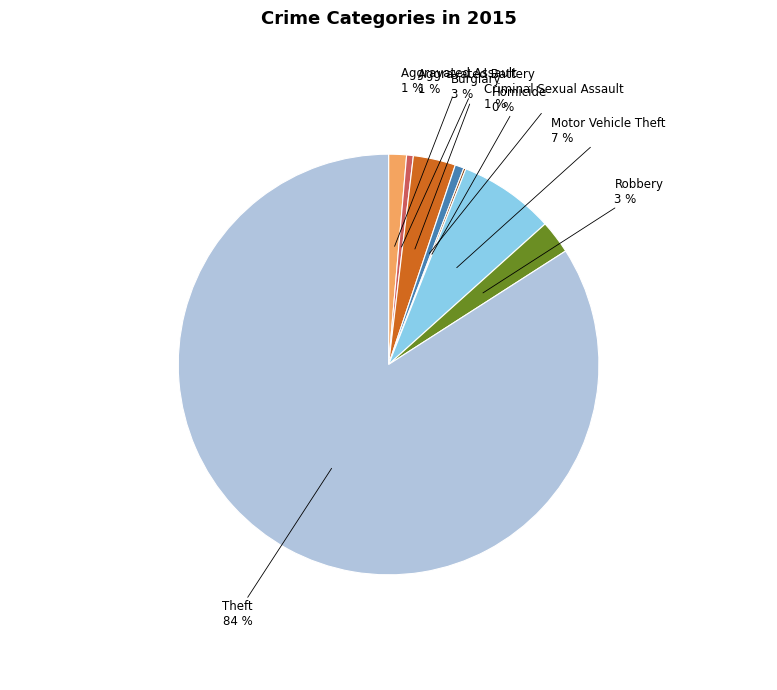

Does any single category account for the majority?

Yes